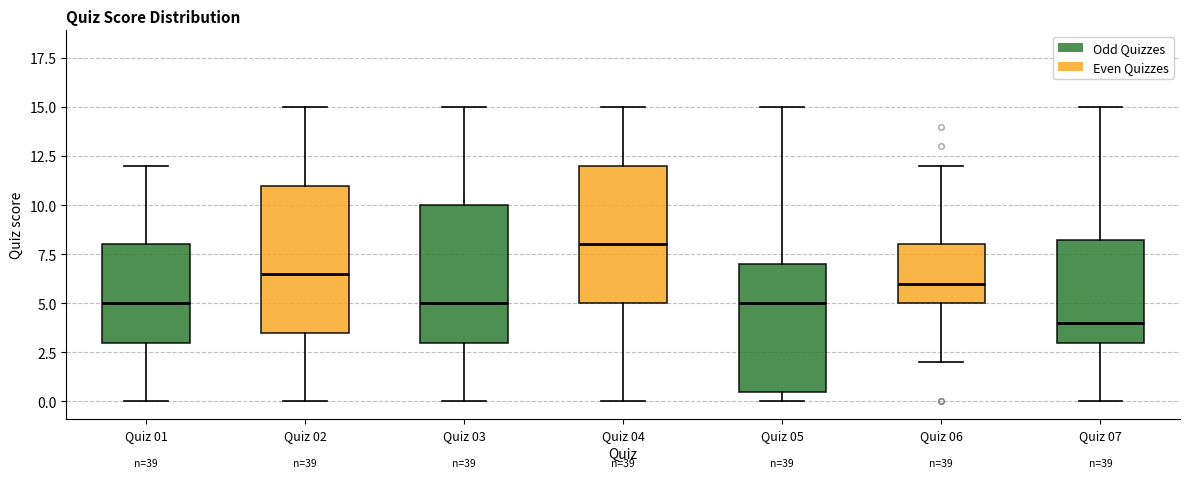

Reading left to right, read every box against the y-axis: the position of its median line, the range the box covers, and the ends of its whiskers. The values are not printed on the chart, so give them approximately, as read against the axis.

Quiz 01: median 5.0, box 3.0 to 8.0, whiskers 0.0 to 12.0
Quiz 02: median 6.5, box 3.5 to 11.0, whiskers 0.0 to 15.0
Quiz 03: median 5.0, box 3.0 to 10.0, whiskers 0.0 to 15.0
Quiz 04: median 8.0, box 5.0 to 12.0, whiskers 0.0 to 15.0
Quiz 05: median 5.0, box 0.5 to 7.0, whiskers 0.0 to 15.0
Quiz 06: median 6.0, box 5.0 to 8.0, whiskers 2.0 to 12.0
Quiz 07: median 4.0, box 3.0 to 8.5, whiskers 0.0 to 15.0